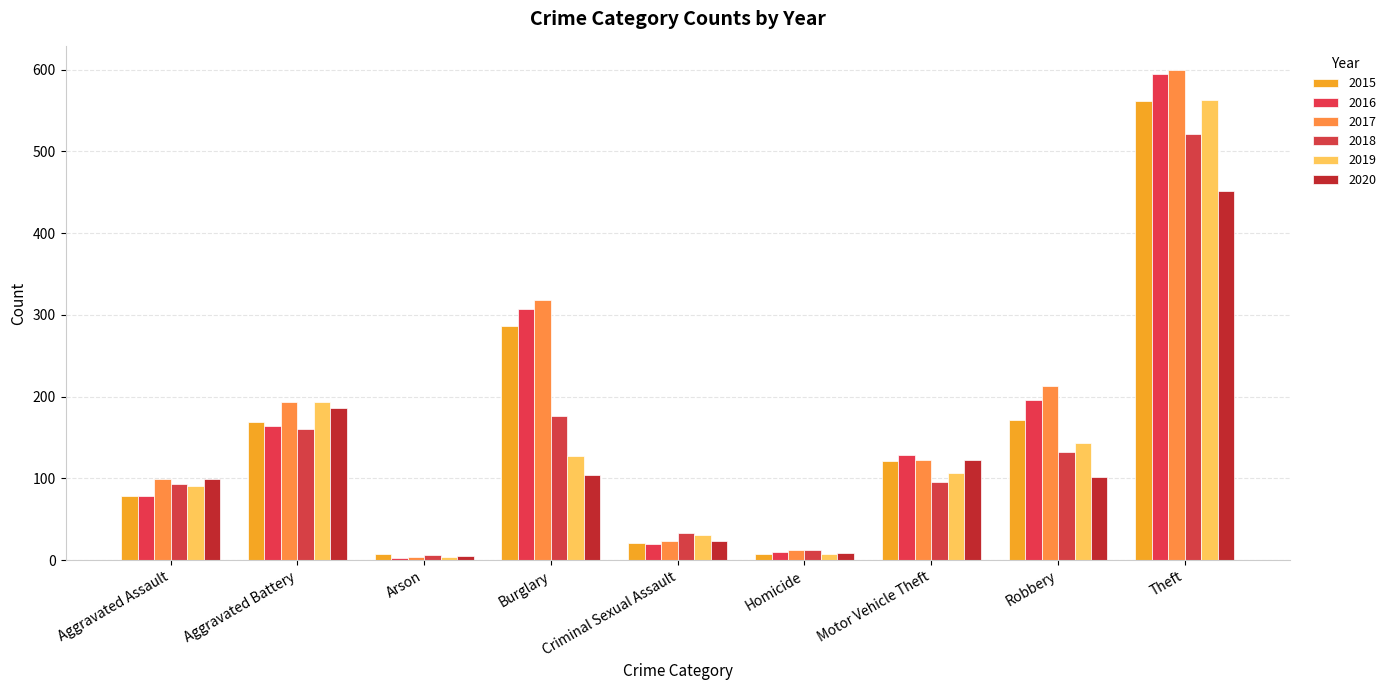

What is the maximum value shown in the chart?

599